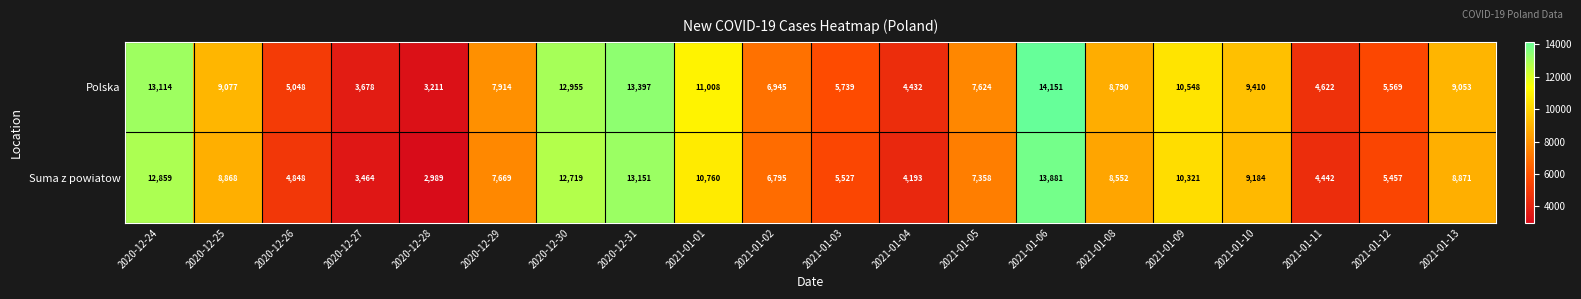

Which series has the largest total across all categories?

Polska